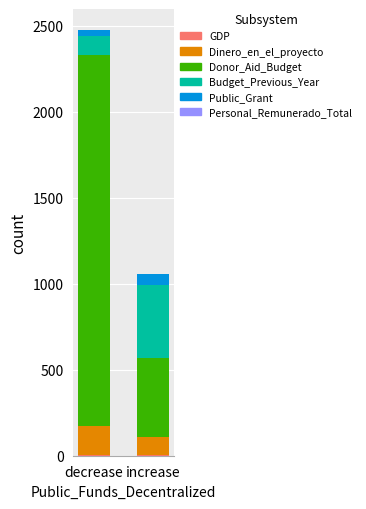

At which category is the sum across all series the highest?

decrease